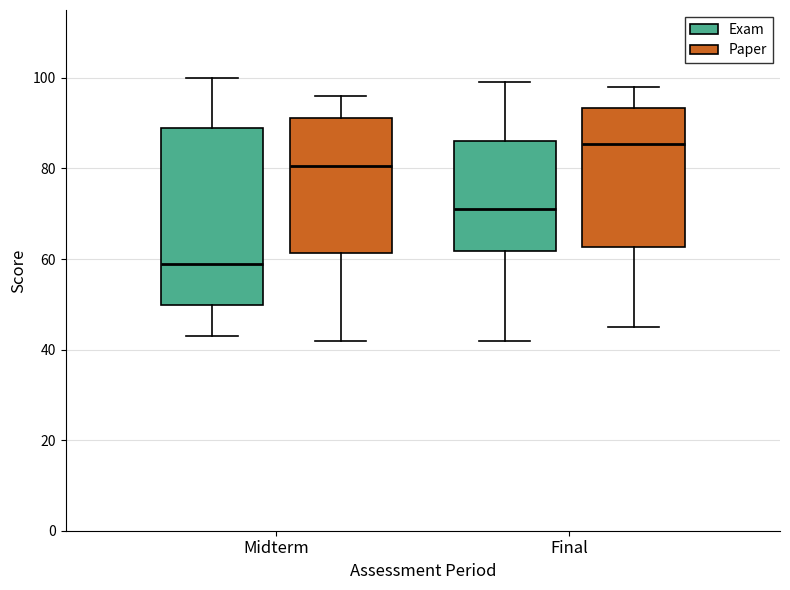

Reading left to right, transcribe this box plot: for each box, give where its median line is, the range the box spans, and where its two whiskers end, as read against the y-axis. The values are not printed on the chart, so give them approximately, as read against the axis.

Midterm (Exam): median 60, box 50 to 90, whiskers 44 to 100
Midterm (Paper): median 80, box 62 to 92, whiskers 42 to 96
Final (Exam): median 72, box 62 to 86, whiskers 42 to 100
Final (Paper): median 86, box 62 to 94, whiskers 46 to 98